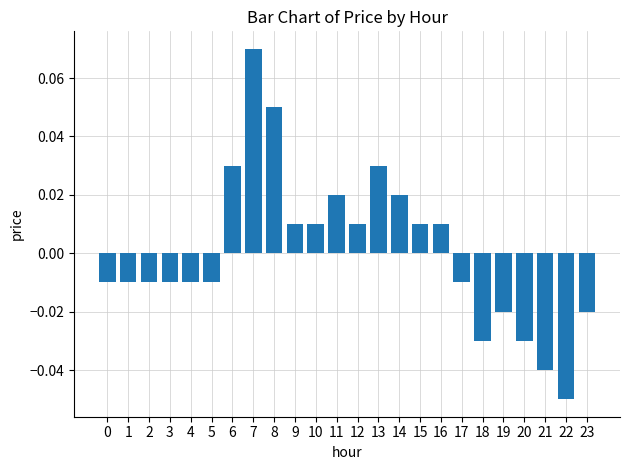

Which label corresponds to the largest value in the chart?

7